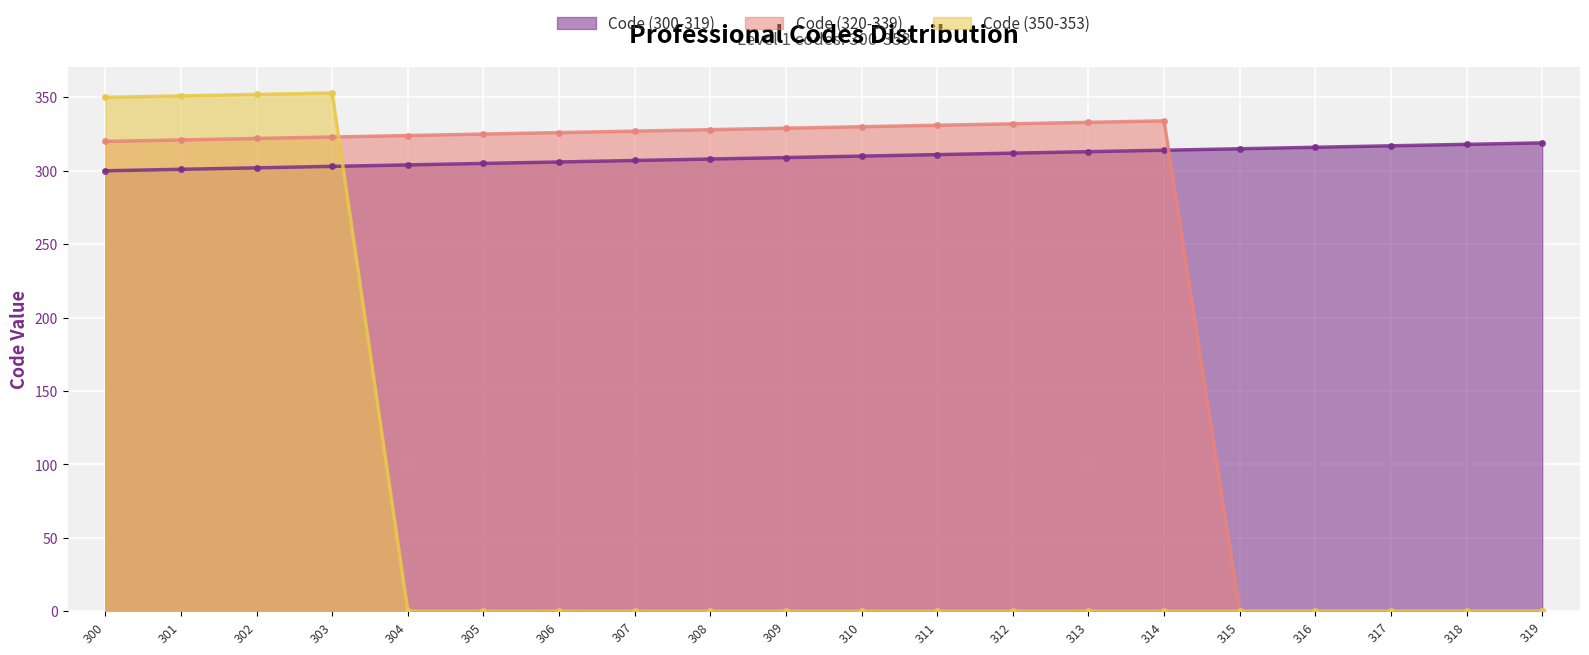

Rank the series by their maximum value, from highest to lowest.

Code (350-353), Code (320-339), Code (300-319)